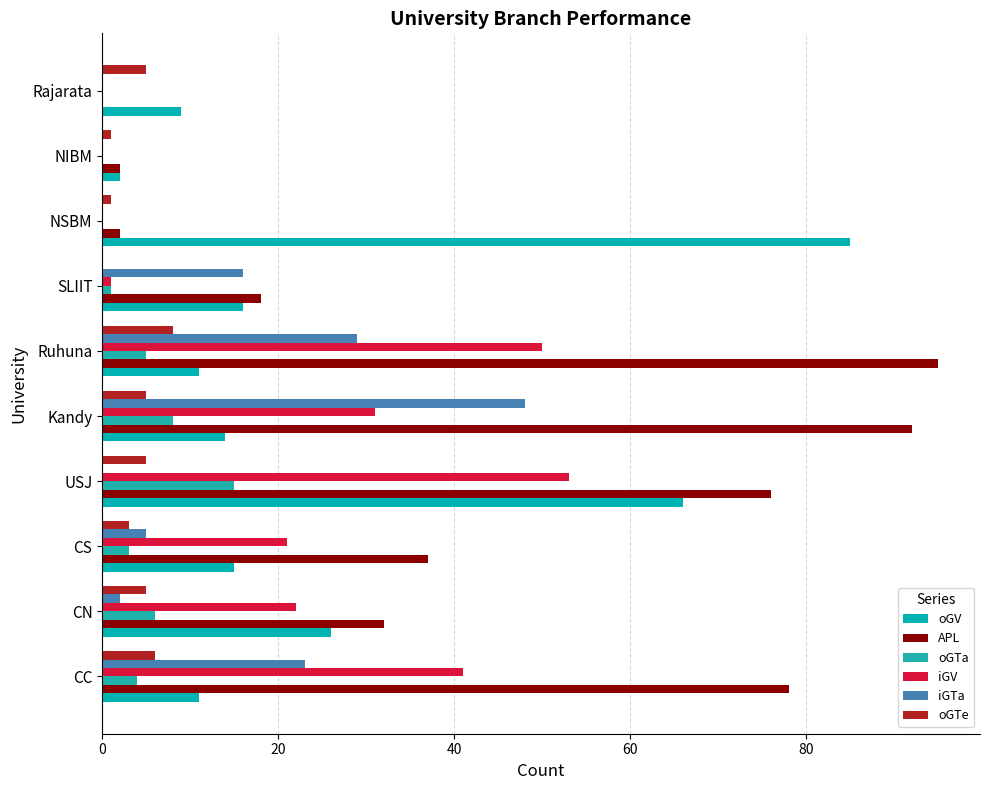

Reading left to right, transcribe all the data shown in this chart.

oGV: 11	26	15	66	14	11	16	85	2	9
APL: 78	32	37	76	92	95	18	2	2	0
oGTa: 4	6	3	15	8	5	1	0	0	0
iGV: 41	22	21	53	31	50	1	0	0	0
iGTa: 23	2	5	0	48	29	16	0	0	0
oGTe: 6	5	3	5	5	8	0	1	1	5